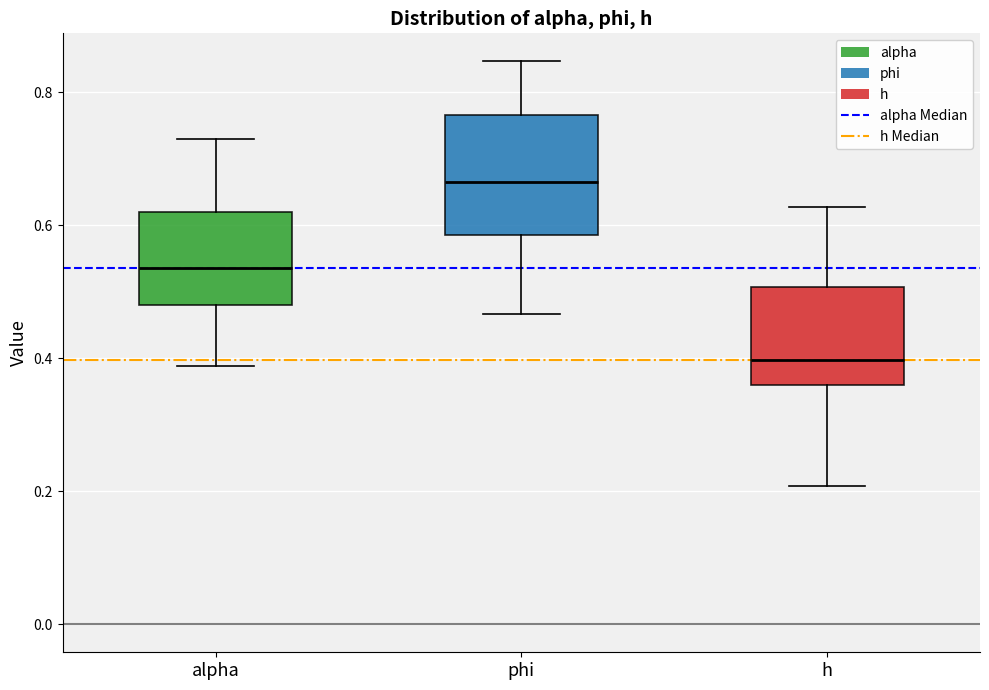

Which box is the tallest, from its lower edge to its upper edge?

phi